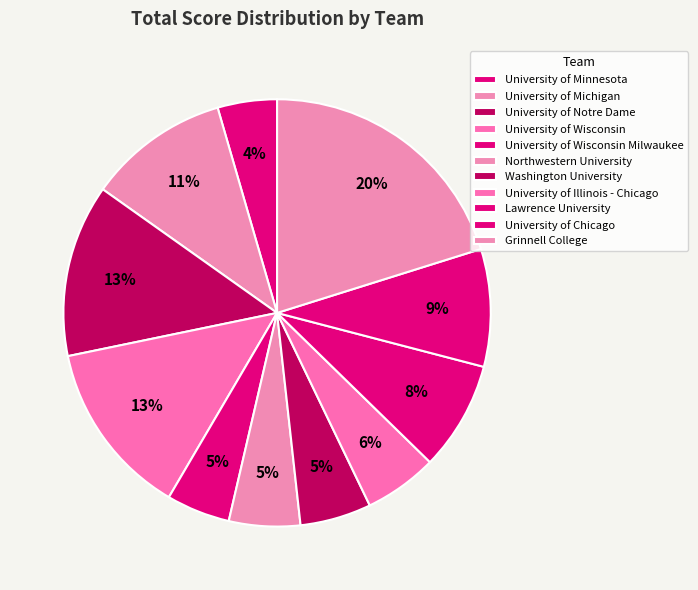

What is the largest slice in the pie chart?

Grinnell College